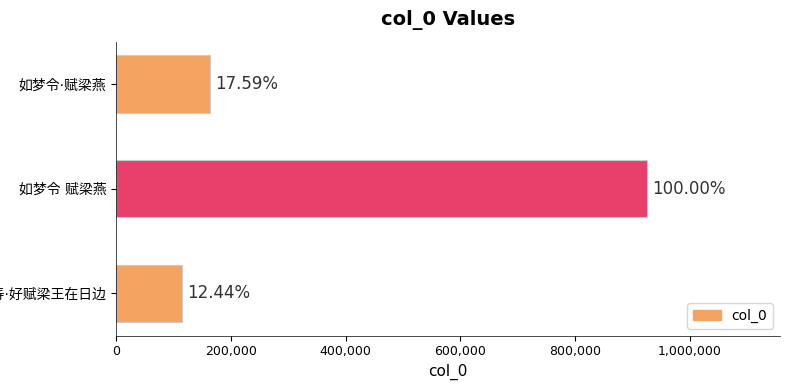

Does the chart contain any negative values?

No